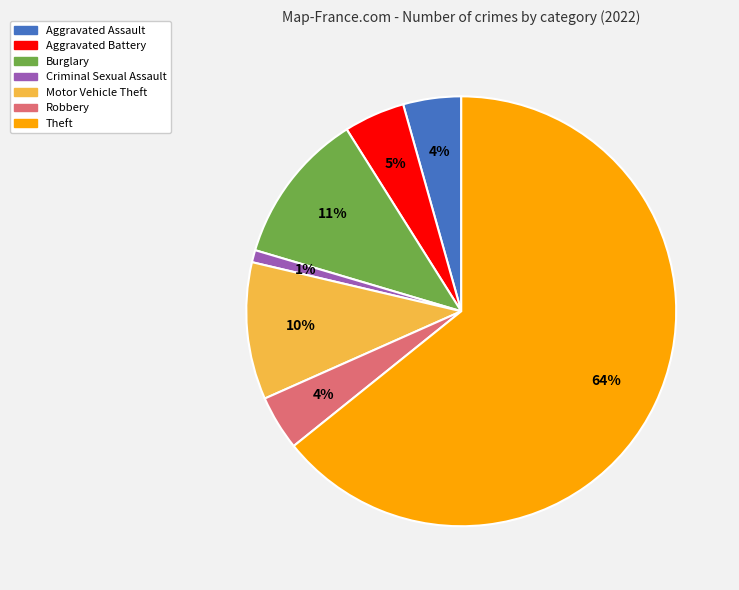

To the nearest percent, what is the difference between the Theft and Aggravated Battery slice percentages?

60%